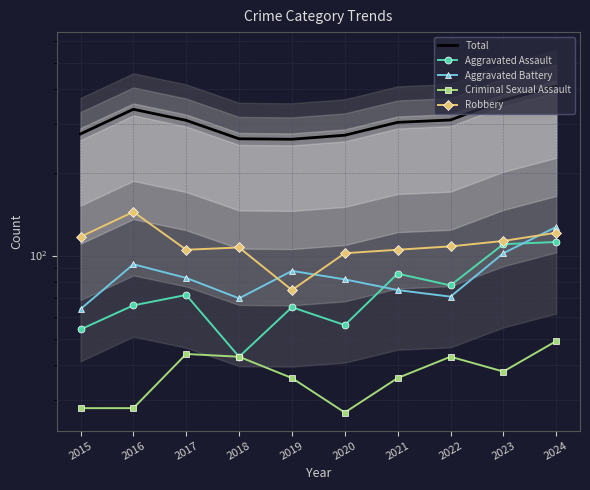

Where is Criminal Sexual Assault nearest to the value 38?

2023